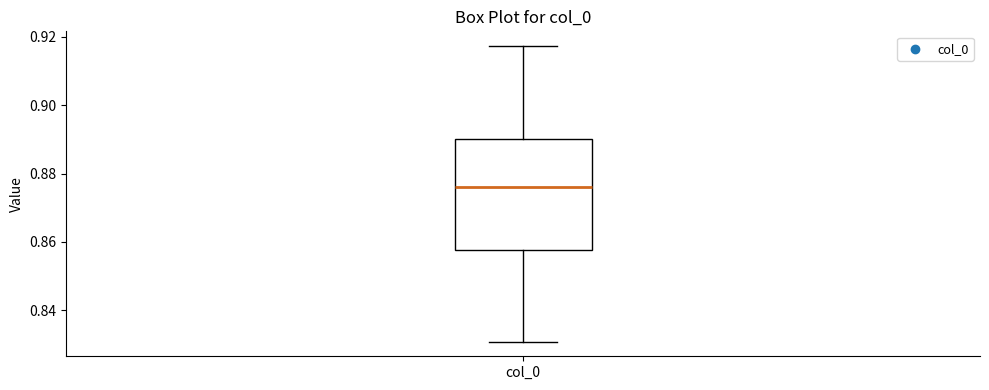

Transcribe this box plot: give where the median line is, the range the box spans, and where the two whiskers end, as read against the y-axis. The values are not printed on the chart, so give them approximately, as read against the axis.

median 0.876, box 0.858 to 0.890, whiskers 0.830 to 0.918